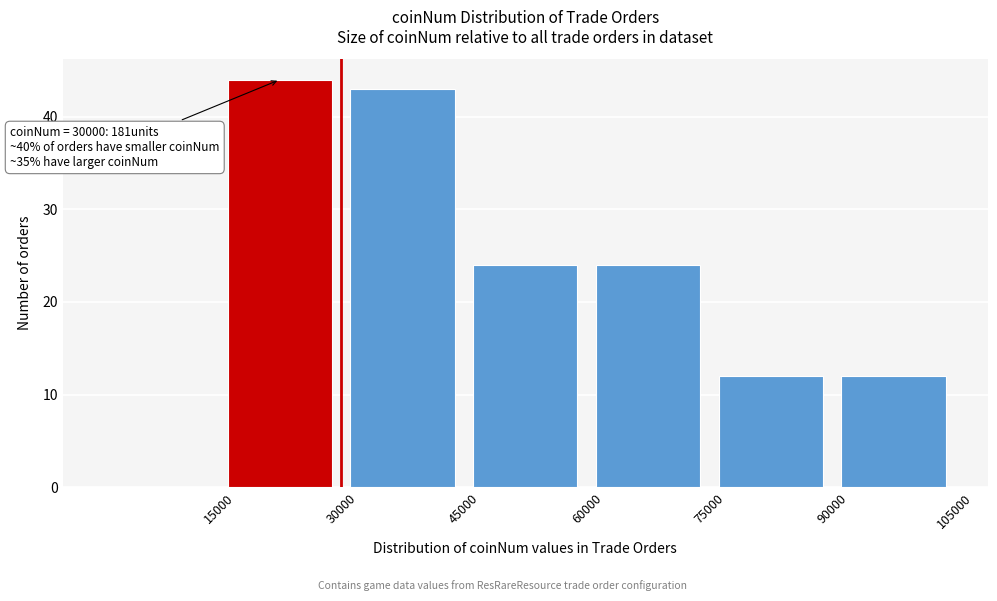

Over which range of the x-axis is the bar tallest?

15000 to 30000